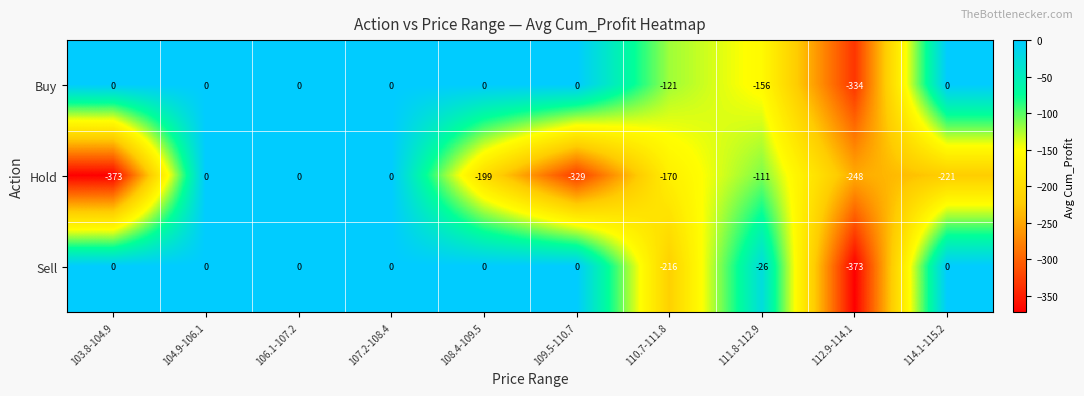

At which label is Buy closest to -167?

111.8-112.9